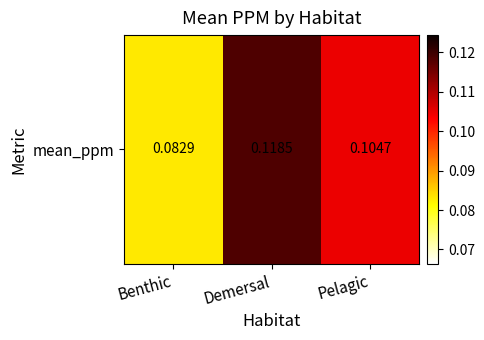

Reading left to right, what are all the values shown in this chart?

Benthic=0.1	Demersal=0.1	Pelagic=0.1